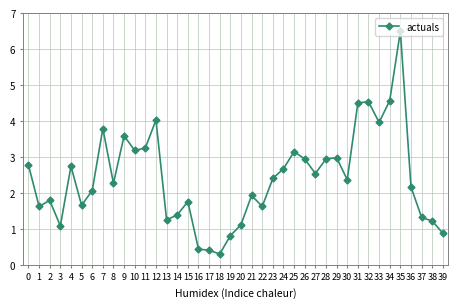

True or false: the data has more than 1 interior local peaks.

True